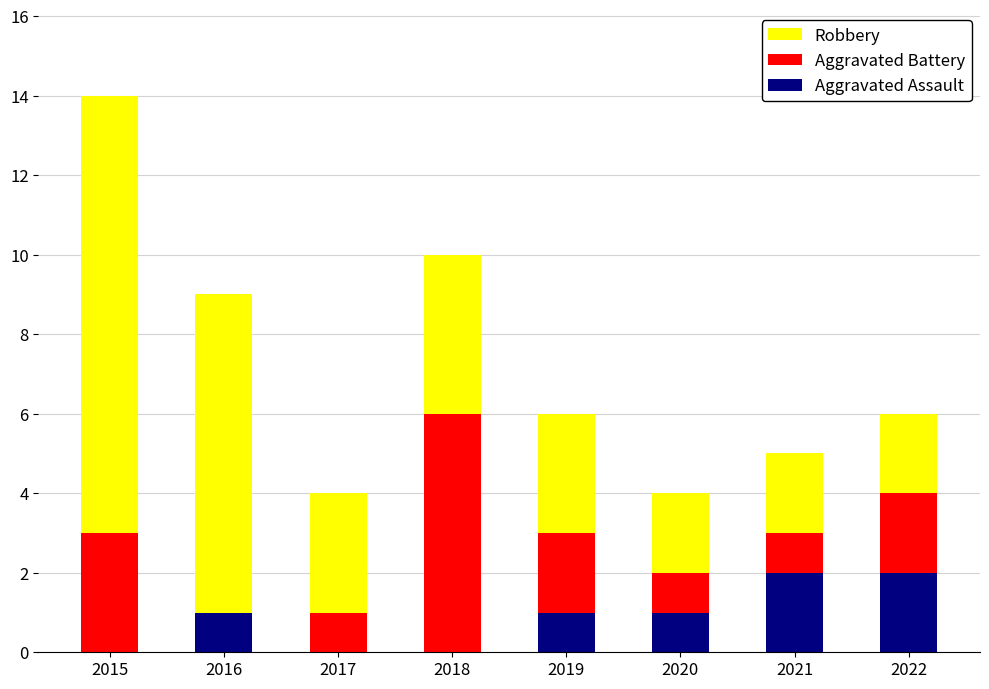

What are all the series names shown in the legend?

Robbery, Aggravated Battery, Aggravated Assault